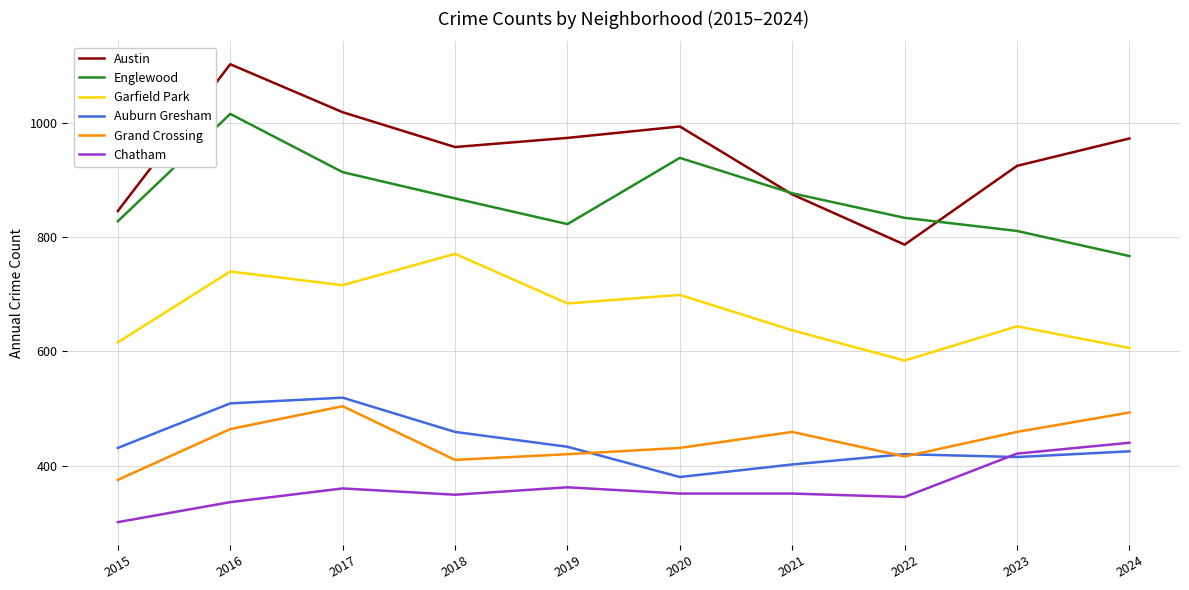

True or false: Garfield Park and Grand Crossing cross at least once.

False